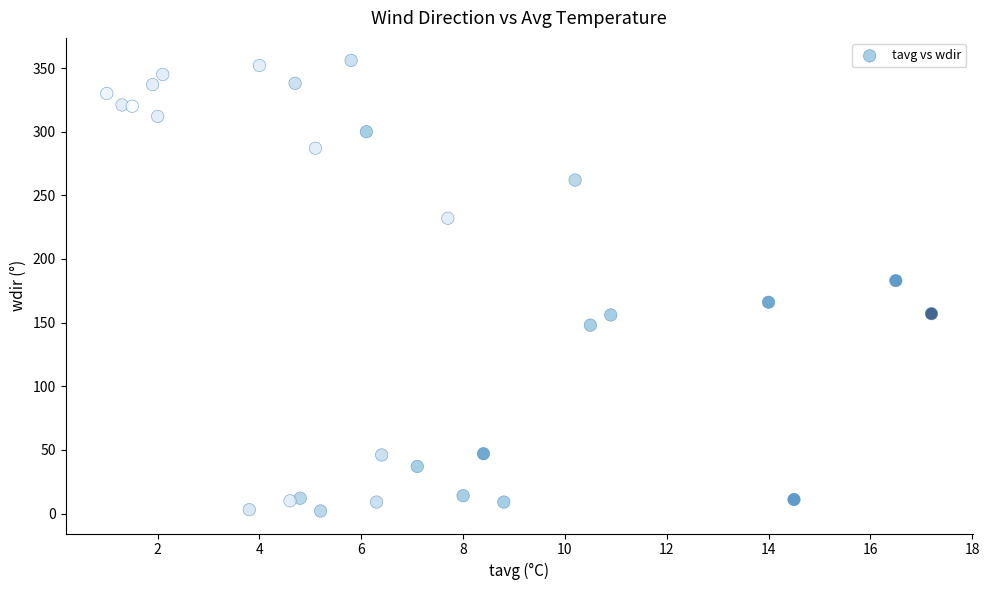

What Y value in the scatter plot is closest to 179?

183